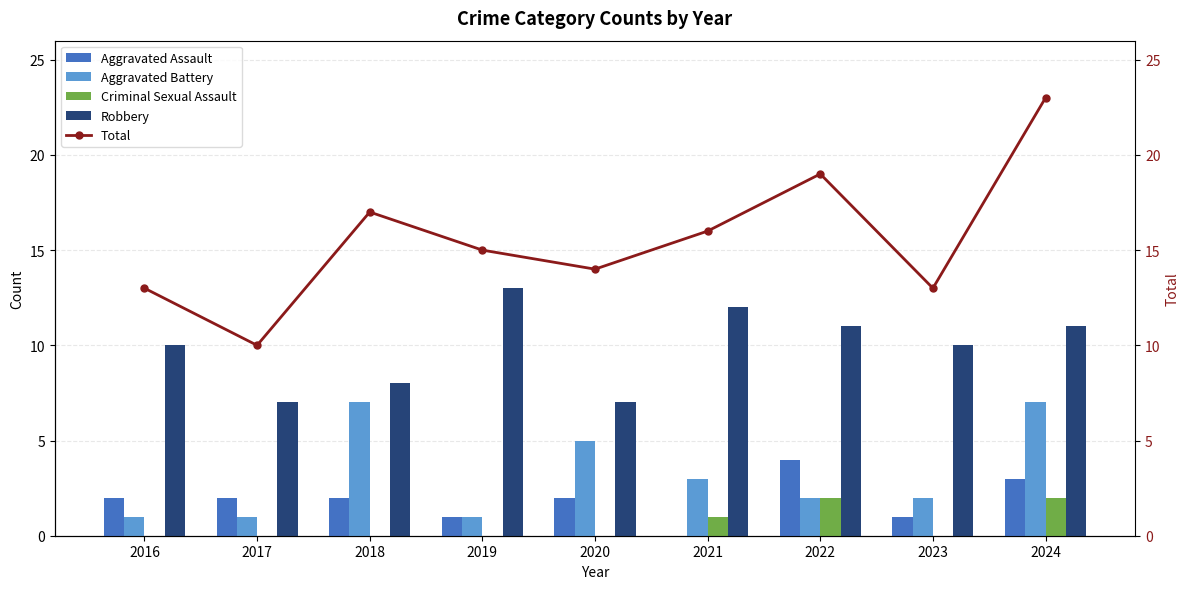

Reading left to right, list all the values displayed in this chart.

Aggravated Assault: 2016=2	2017=2	2018=2	2019=1	2020=2	2021=0	2022=4	2023=1	2024=3
Aggravated Battery: 2016=1	2017=1	2018=7	2019=1	2020=5	2021=3	2022=2	2023=2	2024=7
Criminal Sexual Assault: 2016=0	2017=0	2018=0	2019=0	2020=0	2021=1	2022=2	2023=0	2024=2
Robbery: 2016=10	2017=7	2018=8	2019=13	2020=7	2021=12	2022=11	2023=10	2024=11
Total: 2016=13	2017=10	2018=17	2019=15	2020=14	2021=16	2022=19	2023=13	2024=23